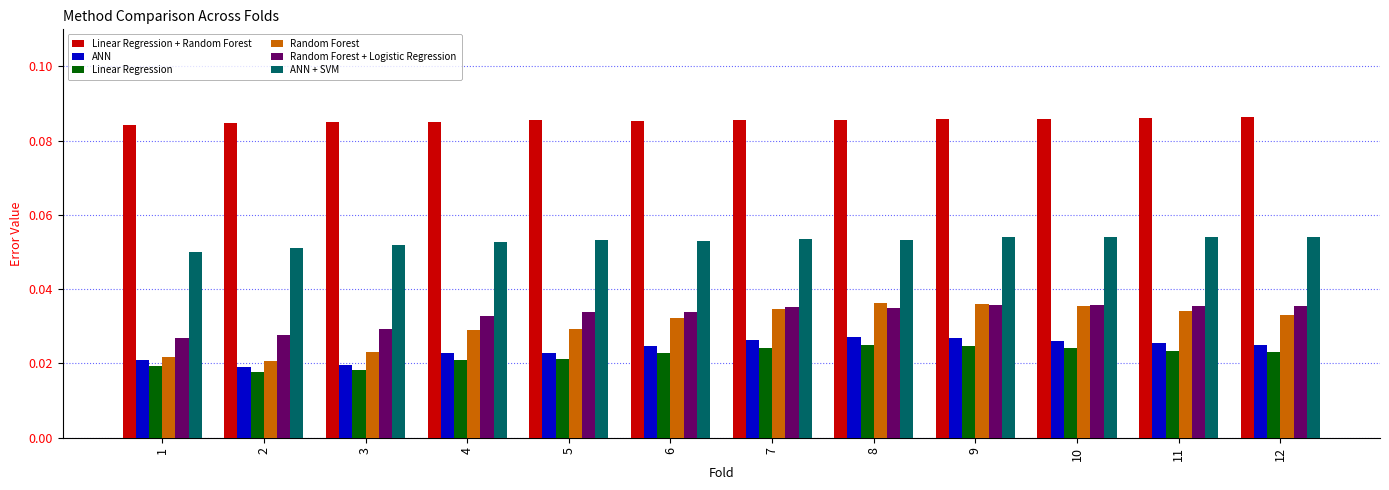

Is it true that Random Forest + Logistic Regression equals 0.1 at 12?

False